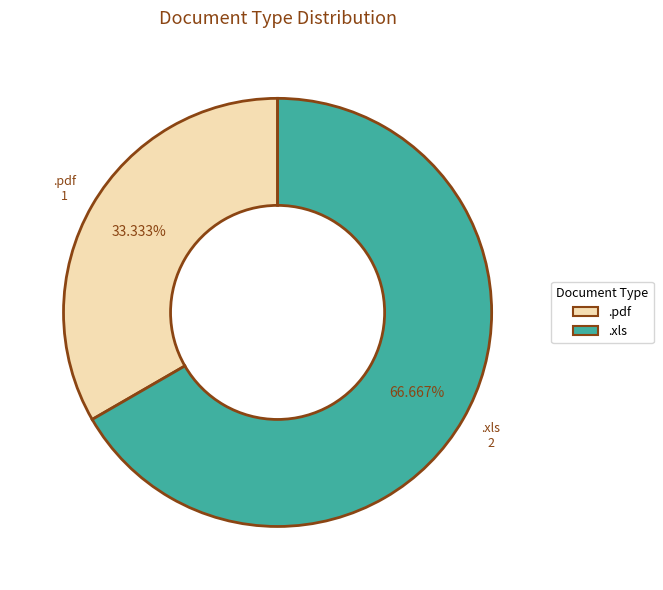

Which slice is the largest?

.xls